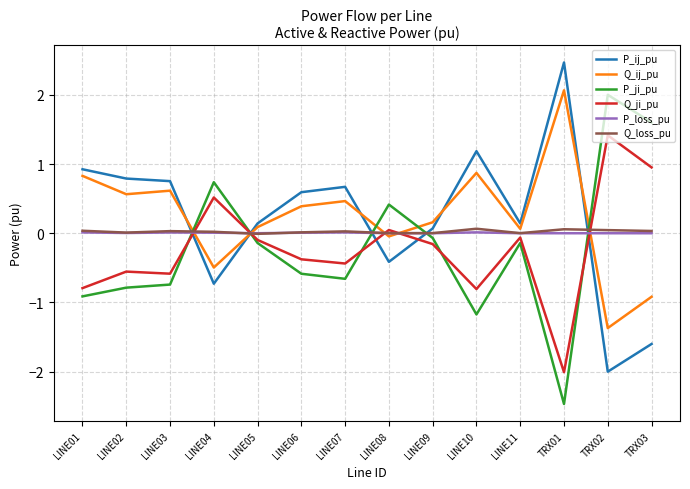

Does the chart display data point markers on the line(s)?

No